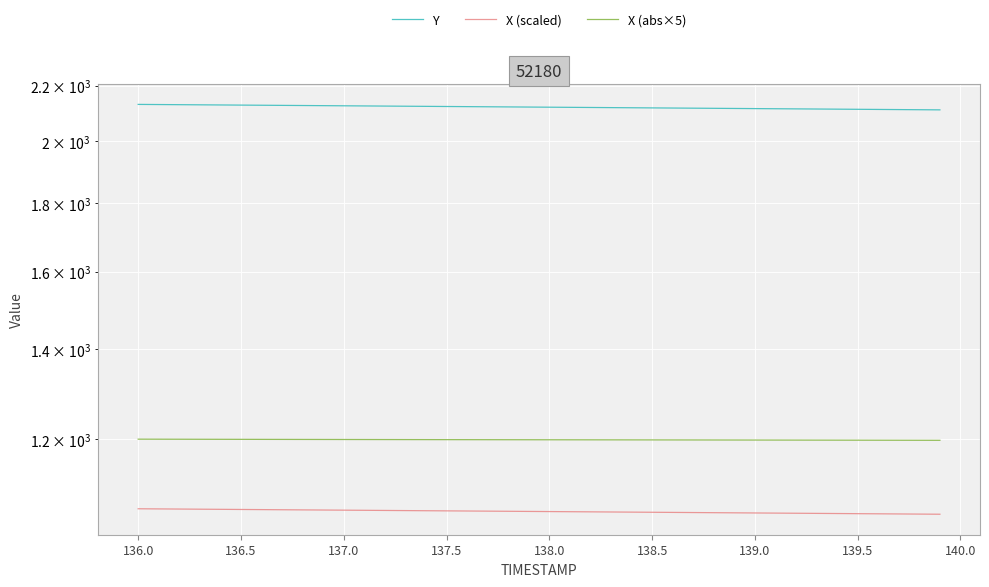

What are all the series names shown in the legend?

Y, X (scaled), X (abs×5)